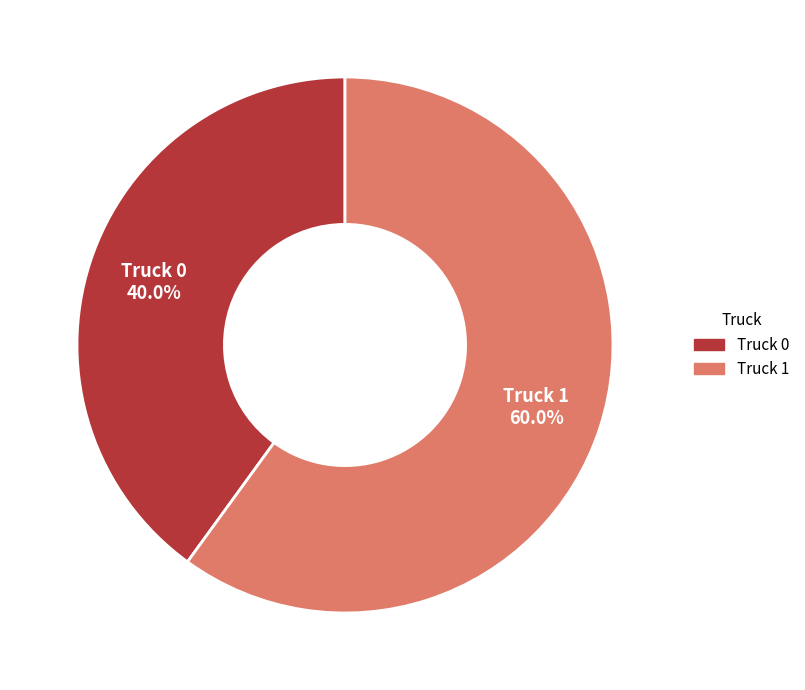

Which category has the biggest portion of the pie?

Truck 1